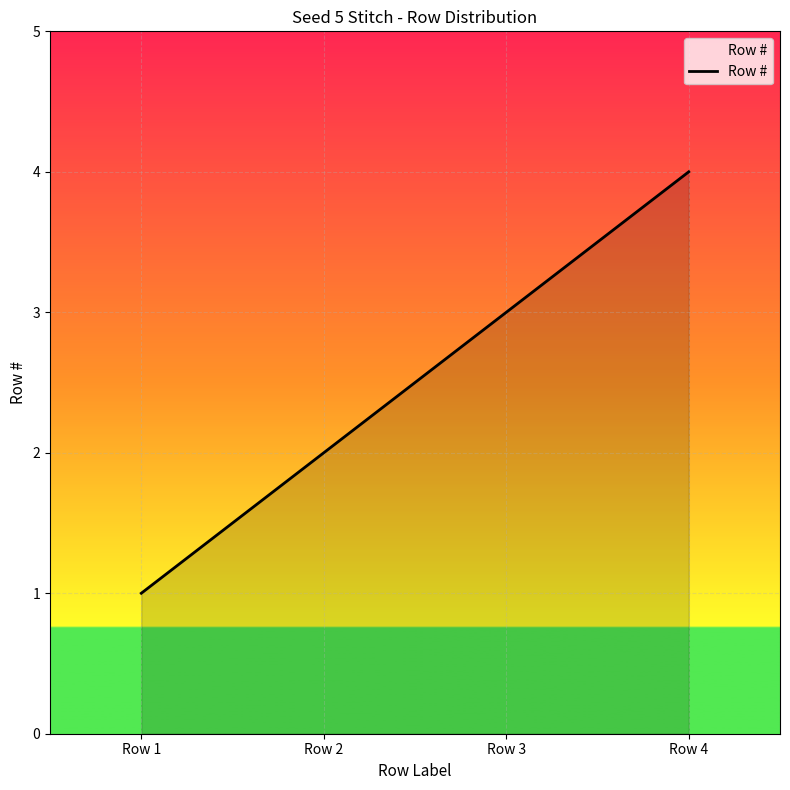

What is the change in value from Row 3 to Row 4?

+1